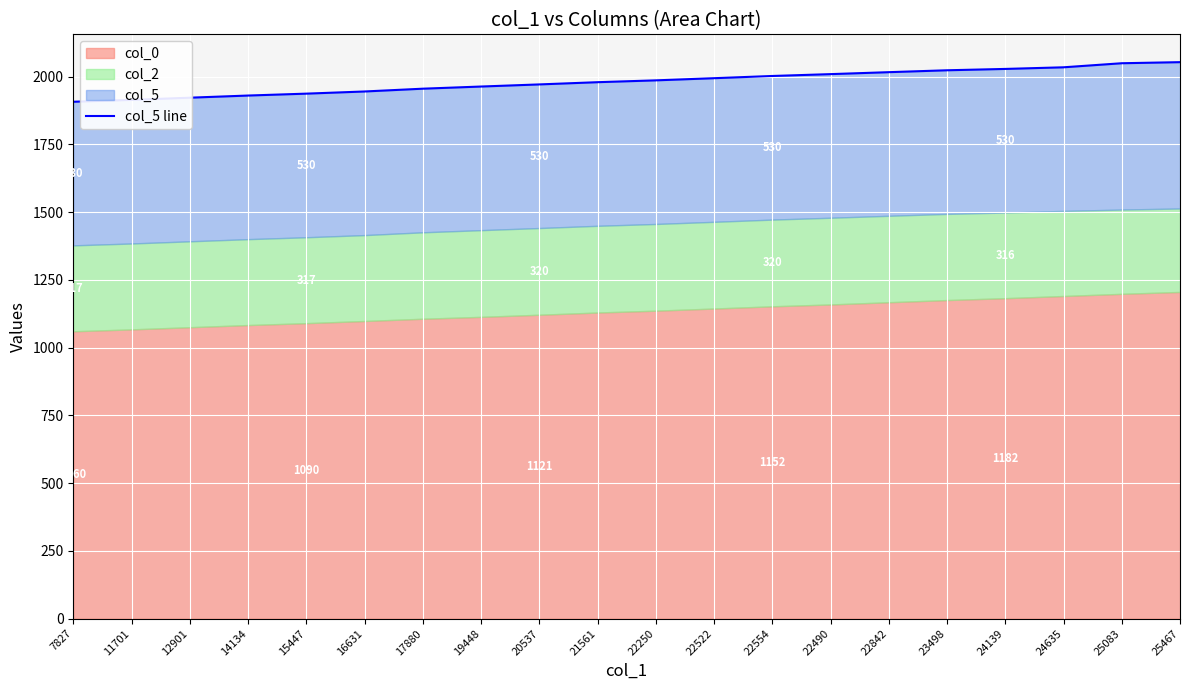

What is the minimum value shown in the chart?

1907.5